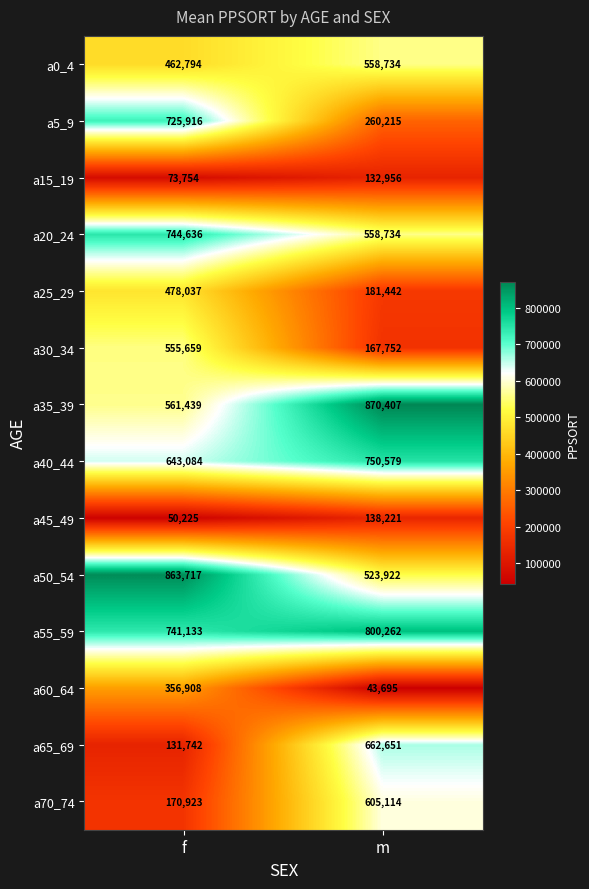

At how many categories does at least one series exceed 496462?

2